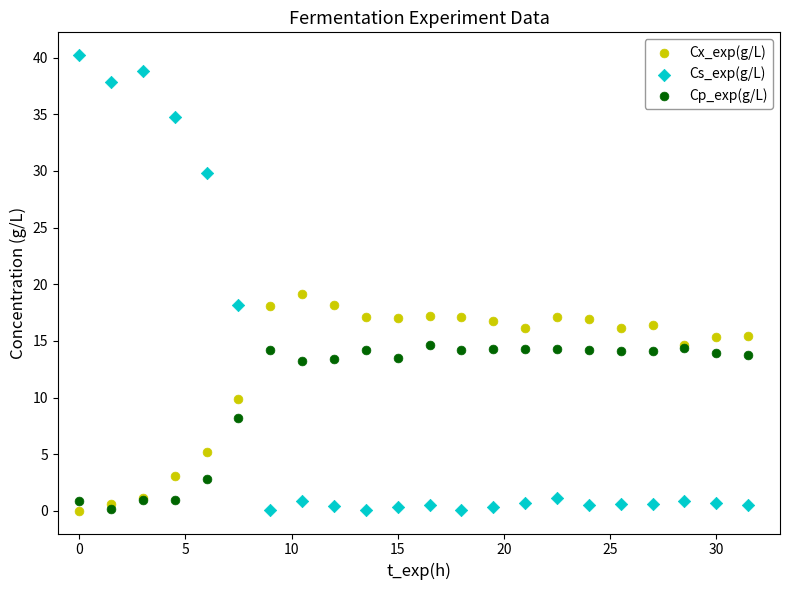

What are all the series names shown in the legend?

Cx_exp(g/L), Cs_exp(g/L), Cp_exp(g/L)